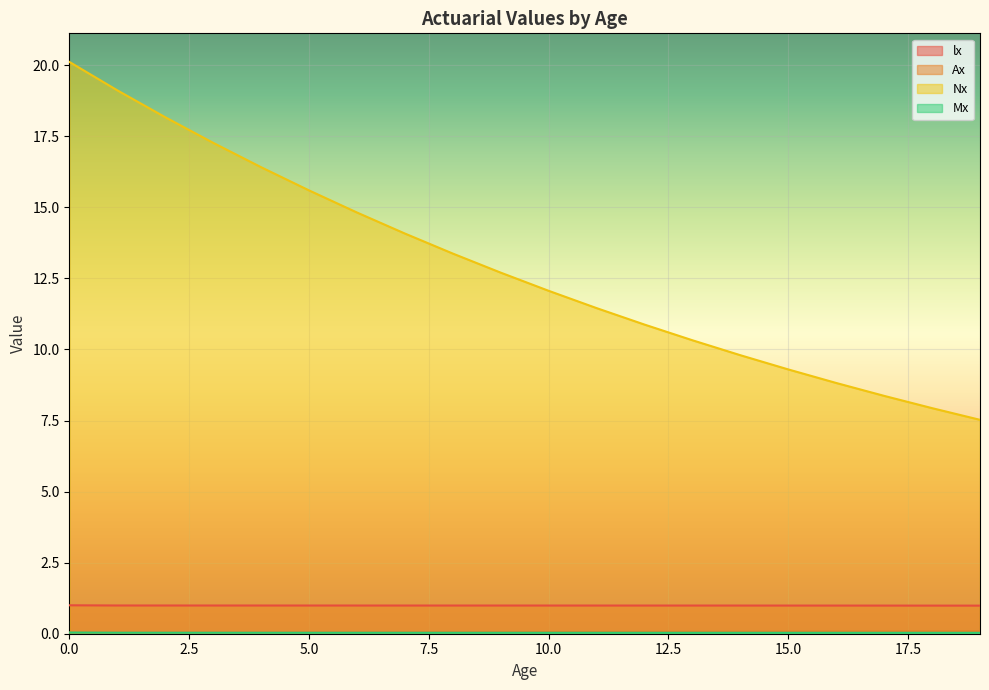

How many lines are shown in the chart?

4